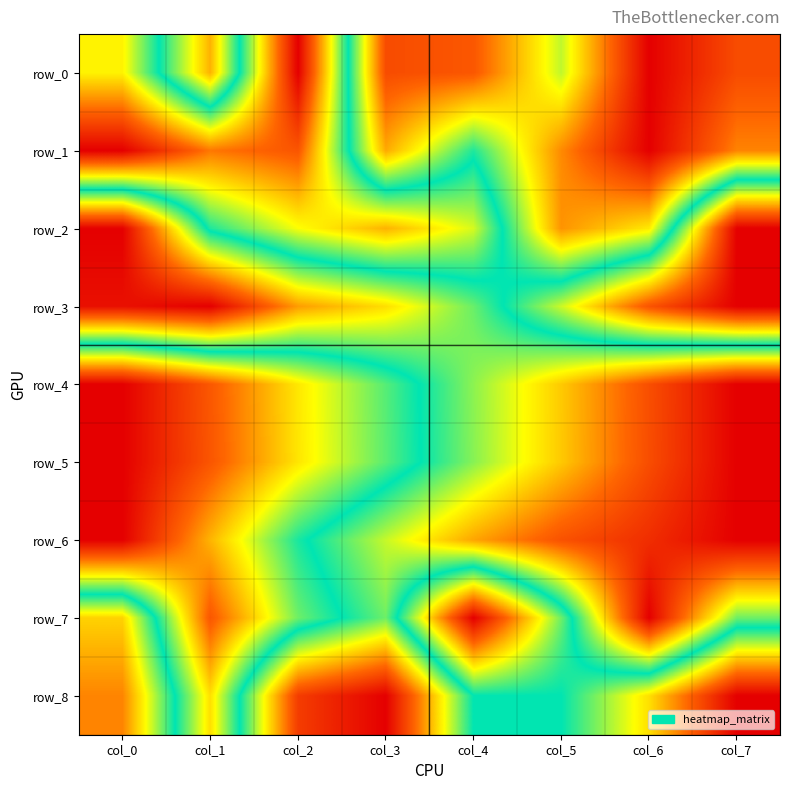

At which label is row_8 closest to 0?

col_3